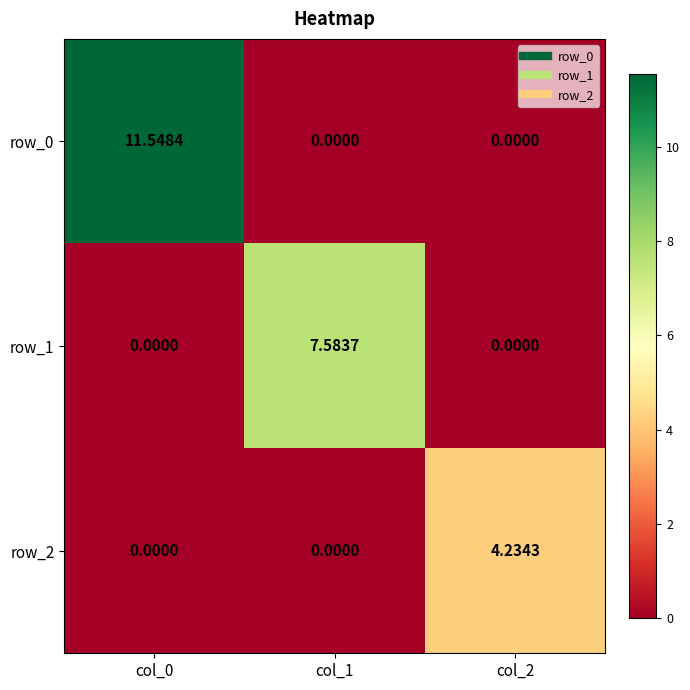

At which category is the sum across all series the highest?

col_0